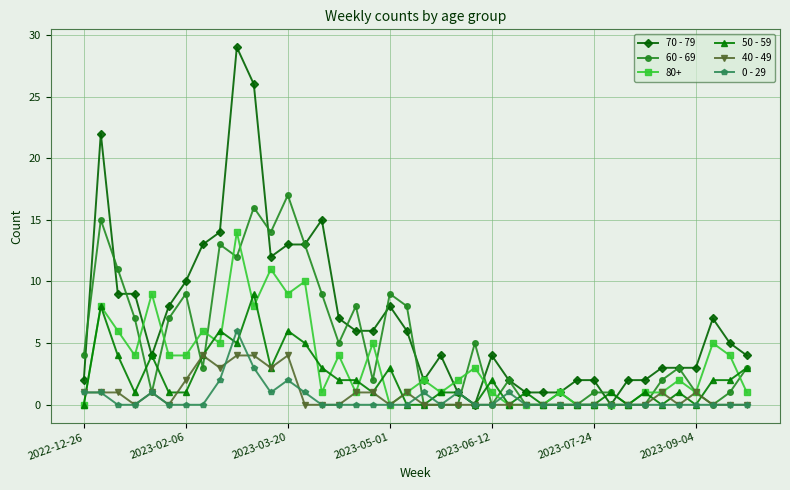

Rank the series by their maximum value, from lowest to highest.

40 - 49, 0 - 29, 50 - 59, 80+, 60 - 69, 70 - 79